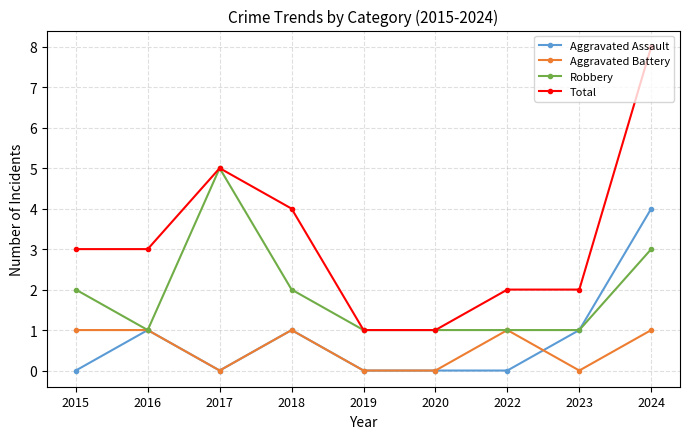

What is the difference between the maximum and minimum values in the Aggravated Battery series?

1